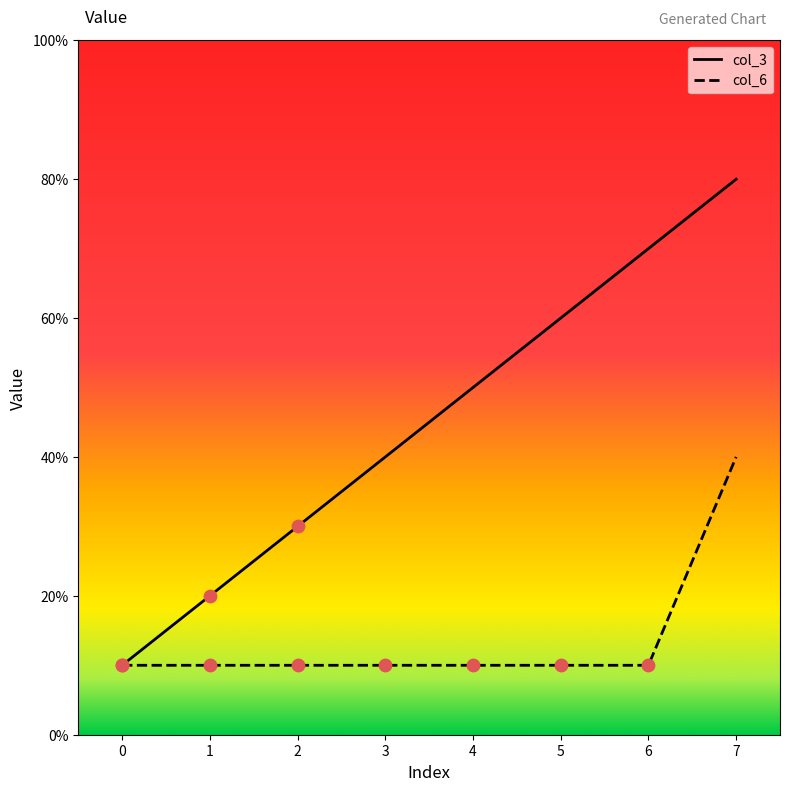

Is this an area chart (filled region under the line)?

No